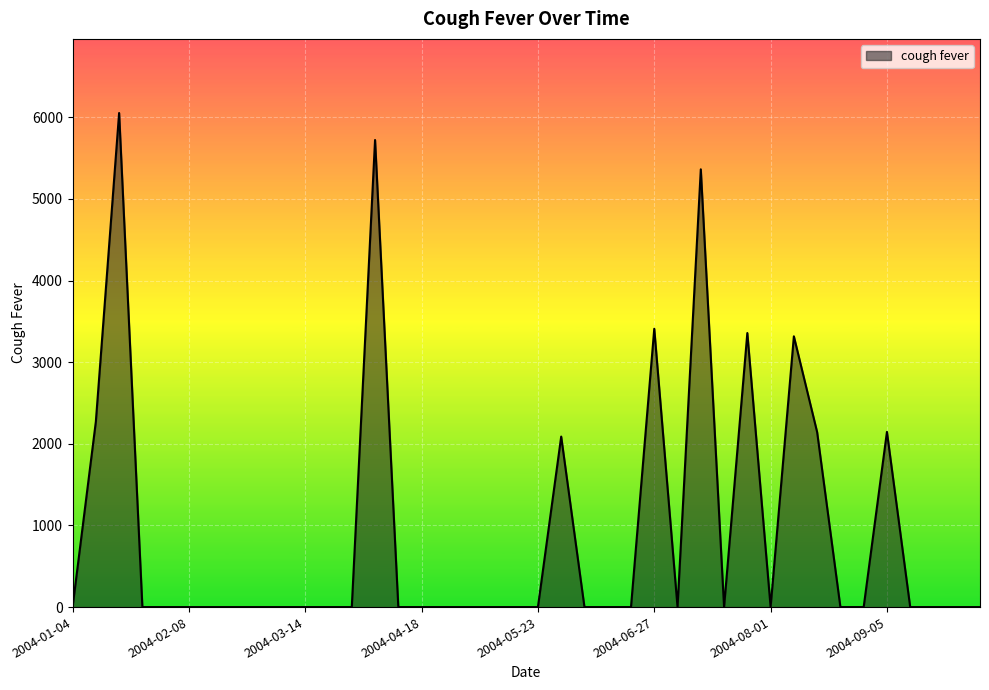

What is the difference between the maximum and minimum values?

6053.0